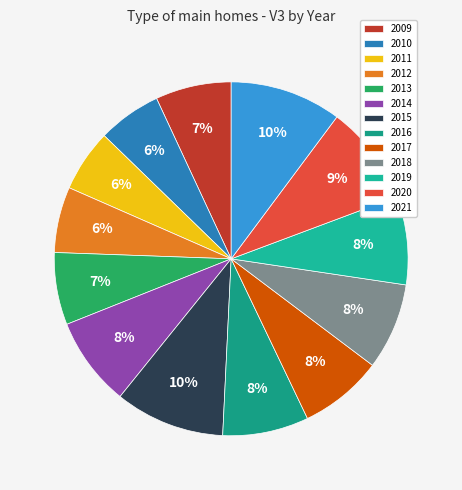

How many slices are in this pie chart?

13